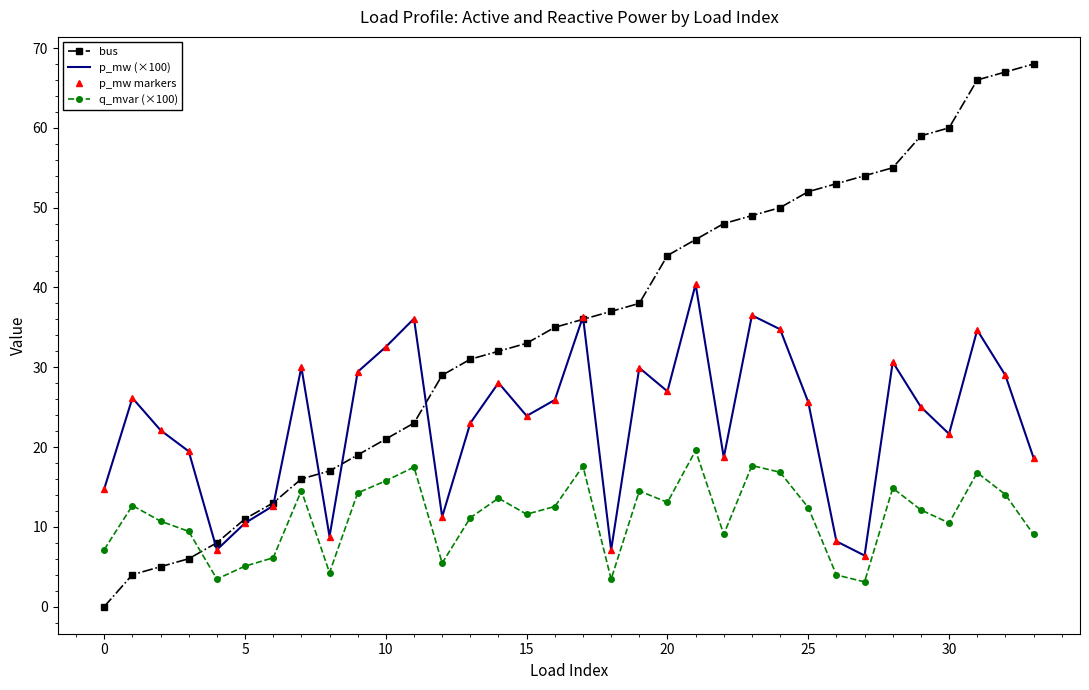

Which series has the largest range (max minus min)?

bus